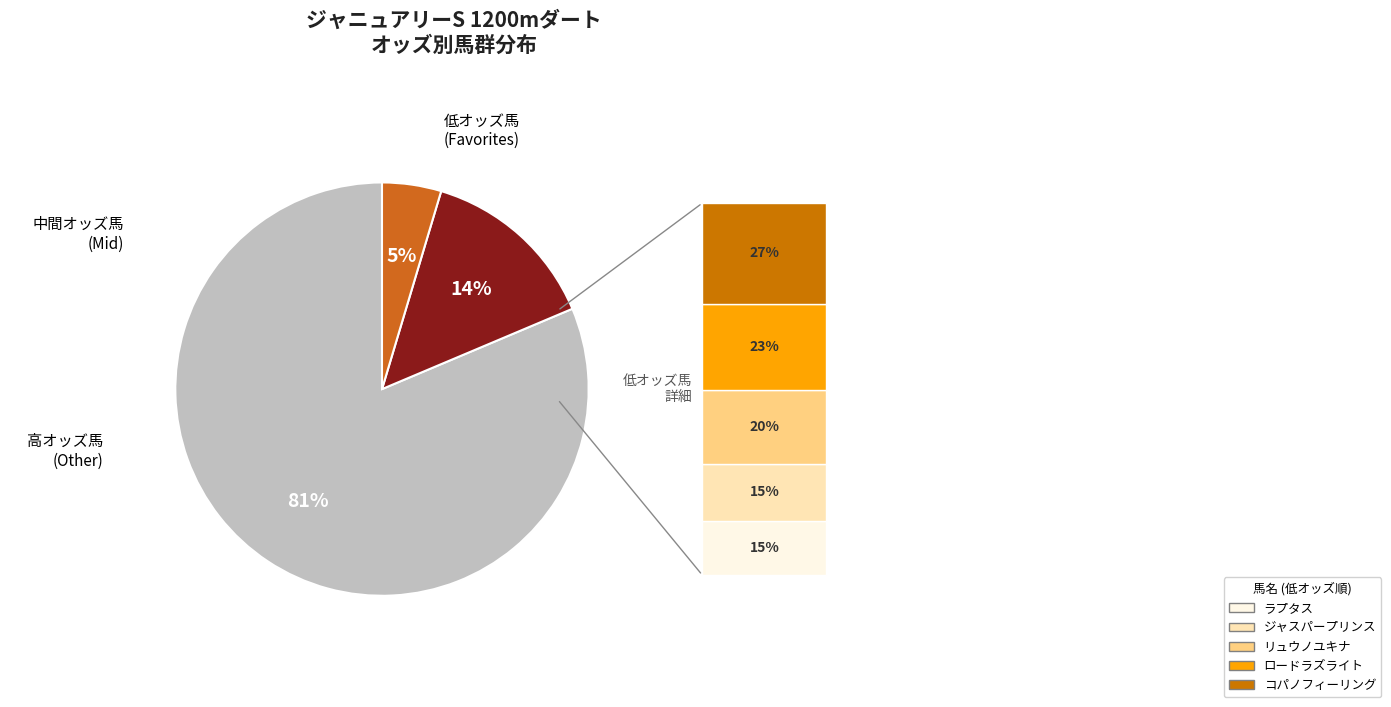

Does any single category account for the majority?

Yes